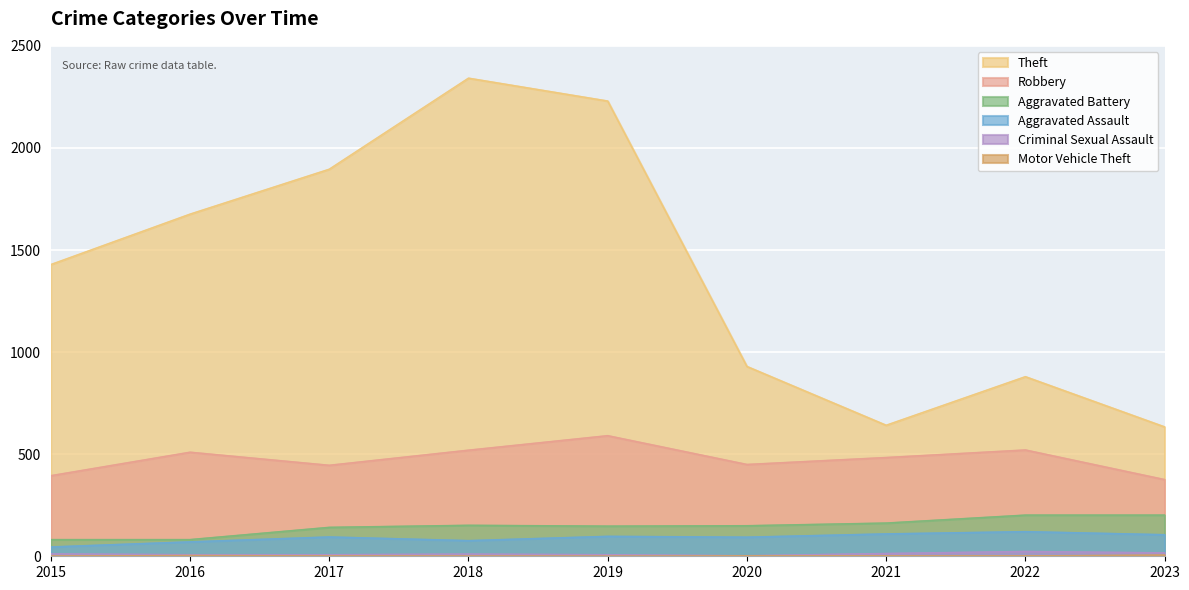

What is the spread (max minus min) of values at 2015?

1428